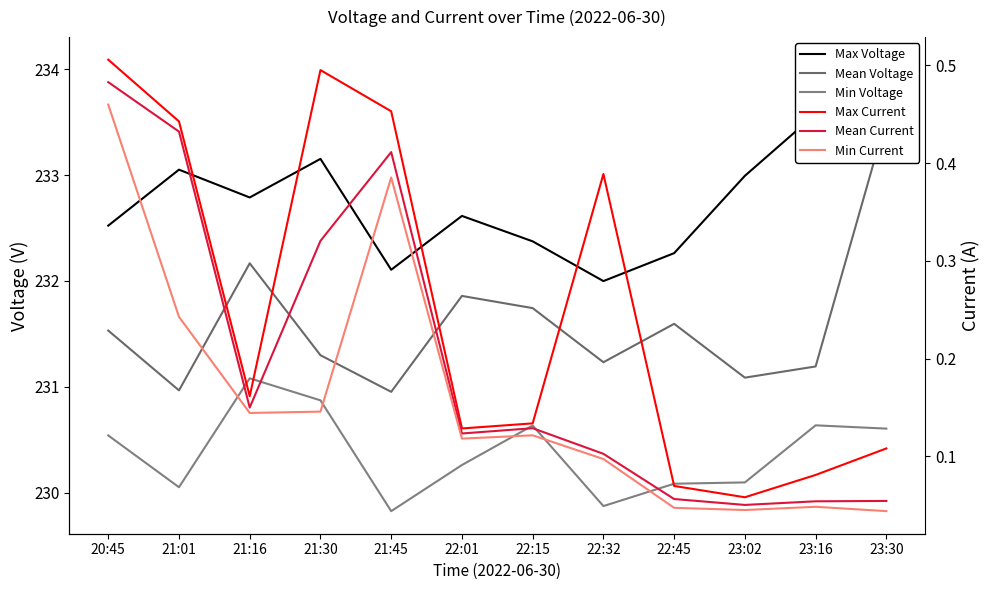

True or false: Min Current and Max Voltage intersect in this chart.

False